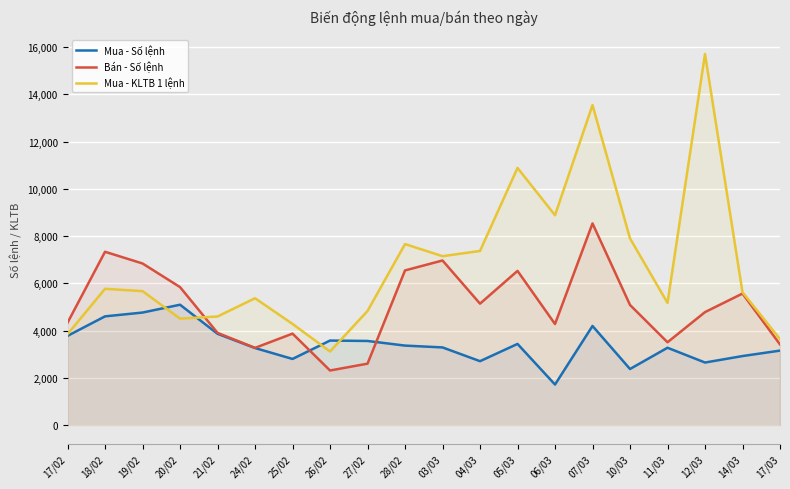

Rank the series at 19/02 from lowest to highest value.

Mua - Số lệnh, Mua - KLTB 1 lệnh, Bán - Số lệnh